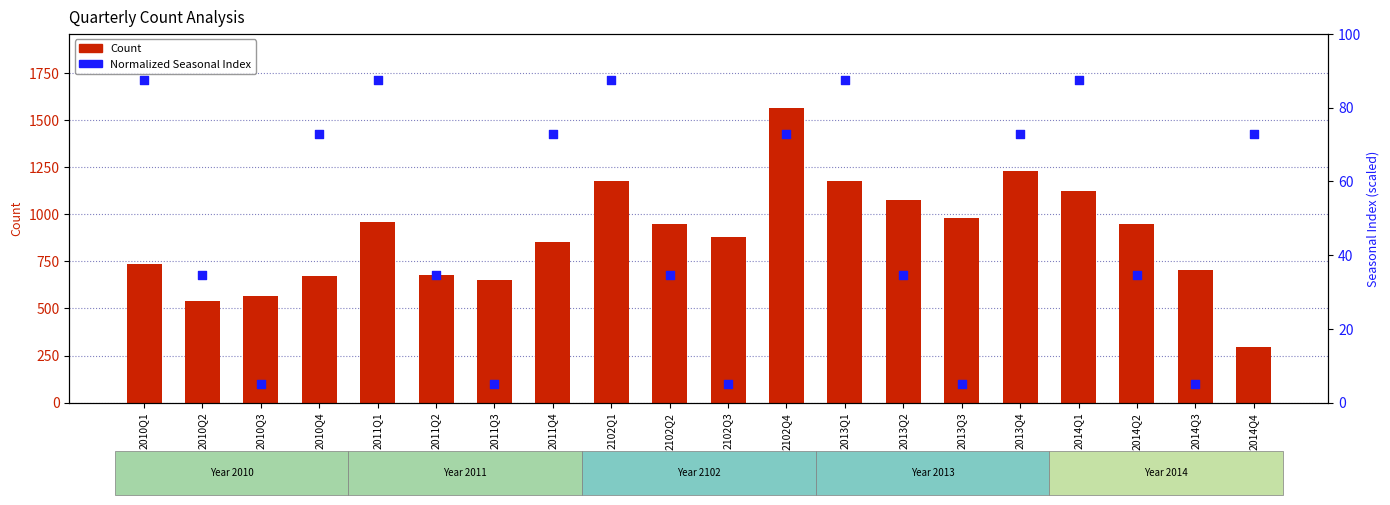

Which series has the largest total across all categories?

Count